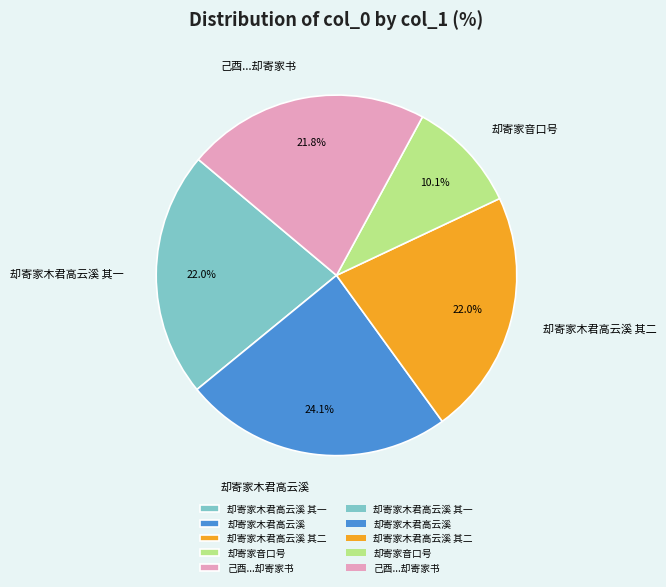

To the nearest percent, what is the average slice percentage?

20%